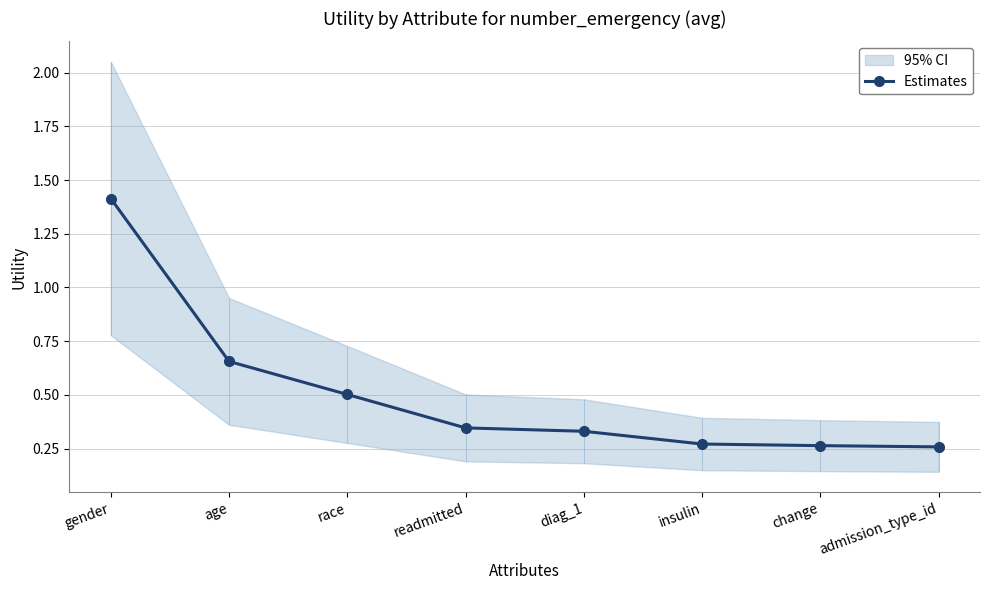

Reading left to right, list all the values displayed in this chart.

gender=1.4	age=0.7	race=0.5	readmitted=0.3	diag_1=0.3	insulin=0.3	change=0.3	admission_type_id=0.3